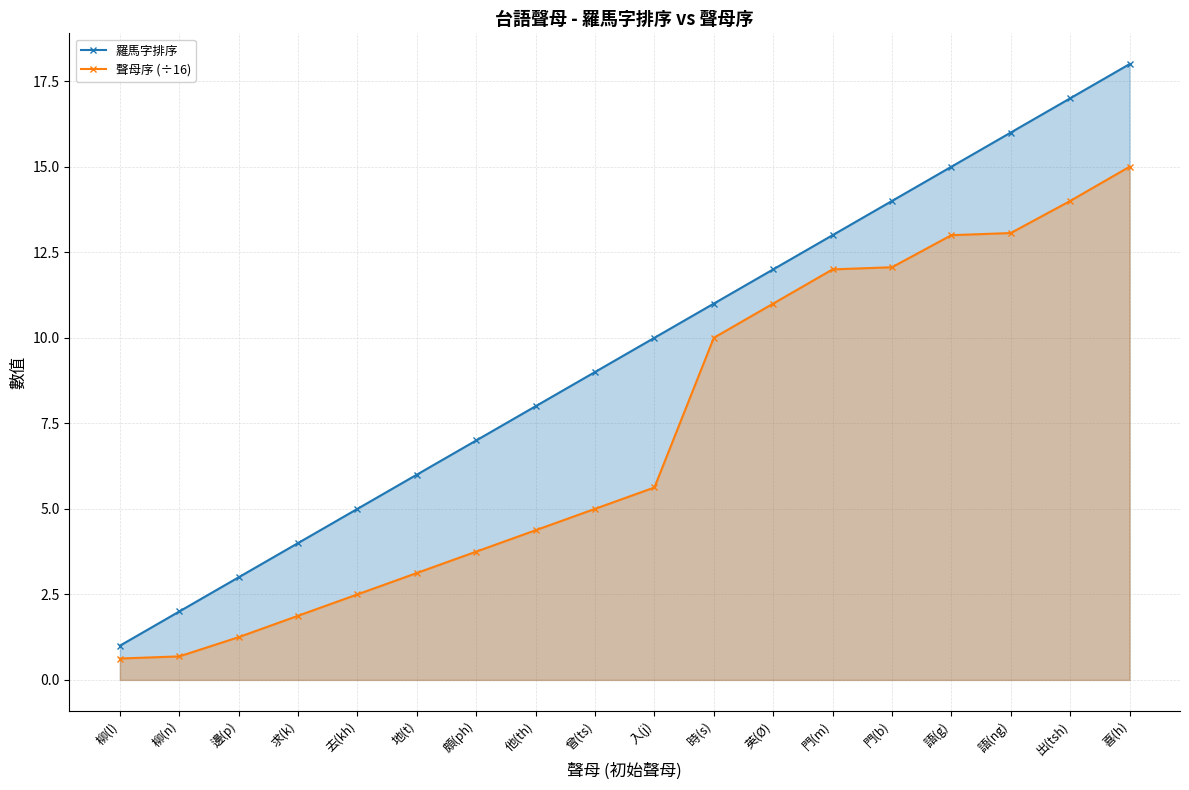

At which category is the sum across all series the highest?

喜(h)